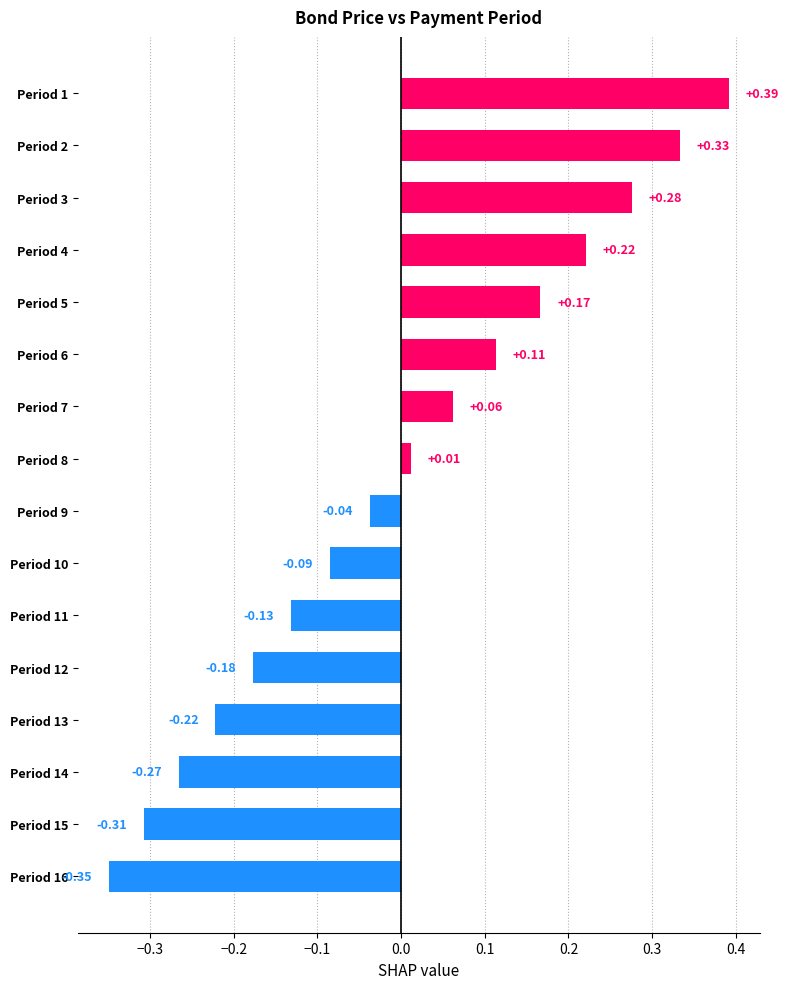

Which category has the lowest value across all series?

Period 16